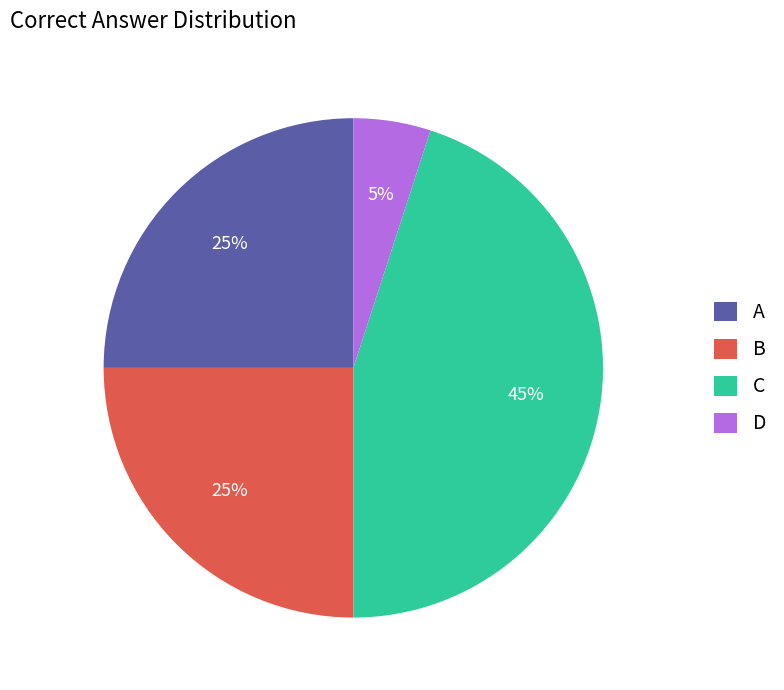

The C slice represents 45% of the pie. True or false?

True